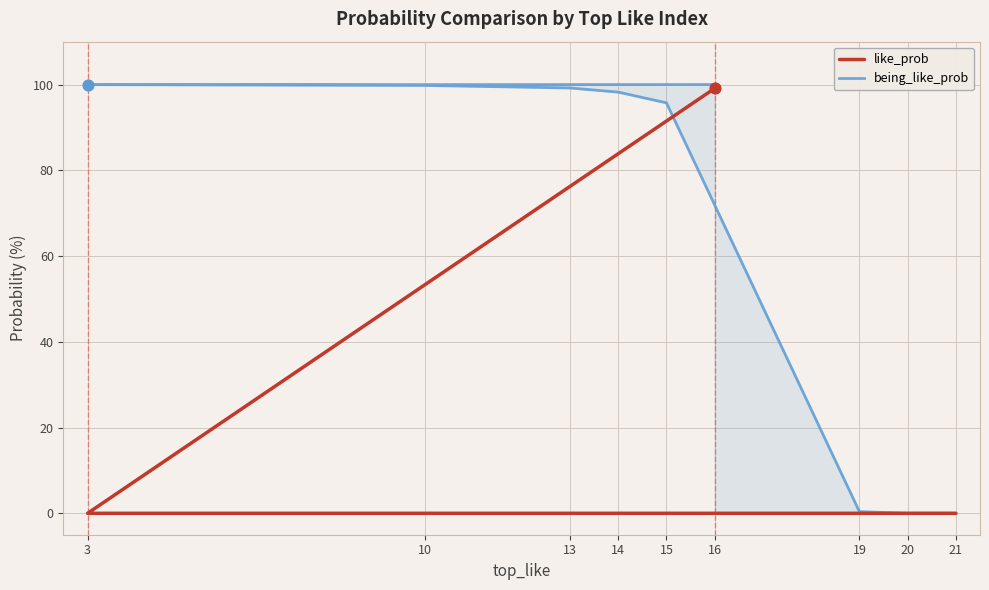

What are all the series names shown in the legend?

like_prob, being_like_prob